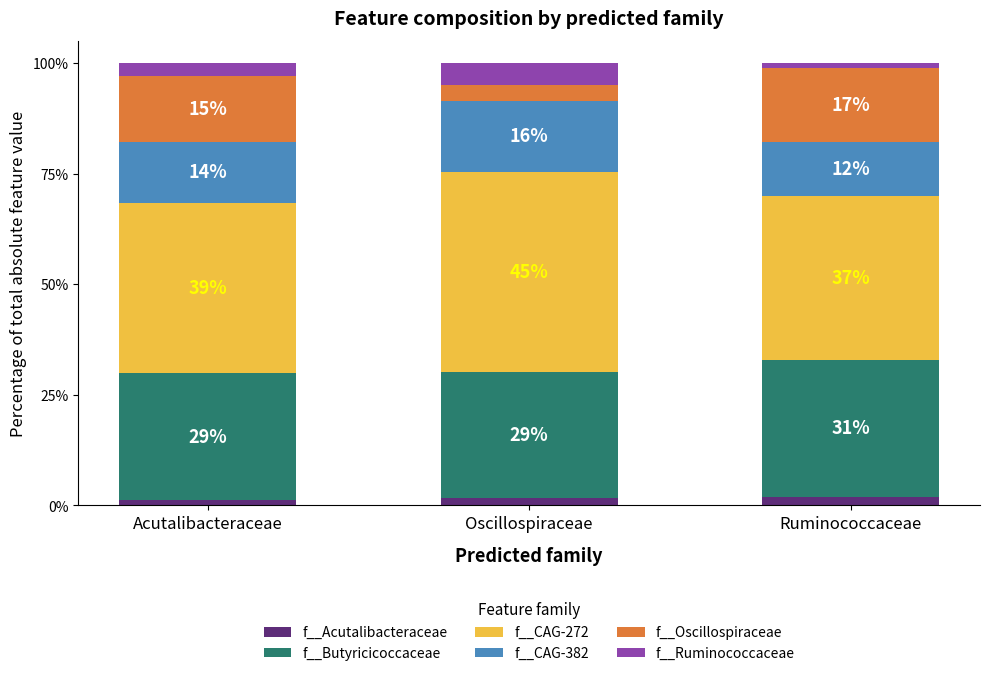

What are all the series names shown in the legend?

f__Acutalibacteraceae, f__Butyricicoccaceae, f__CAG-272, f__CAG-382, f__Oscillospiraceae, f__Ruminococcaceae